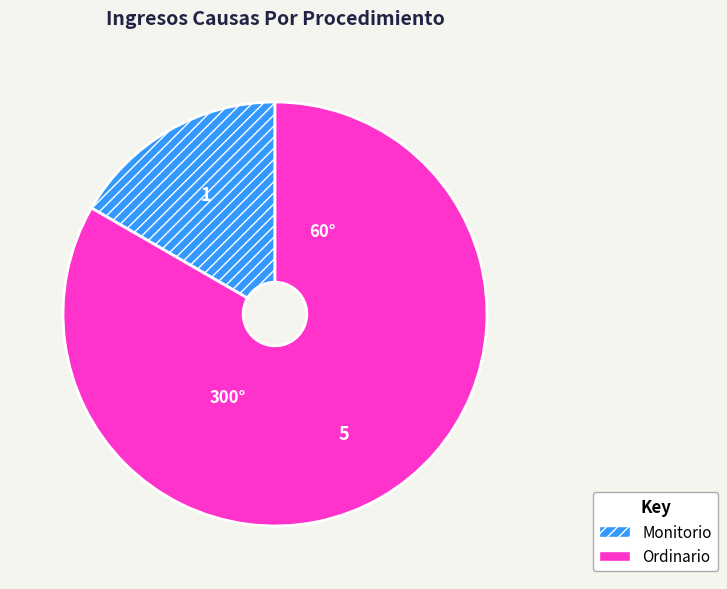

Which slice is the smallest?

Monitorio